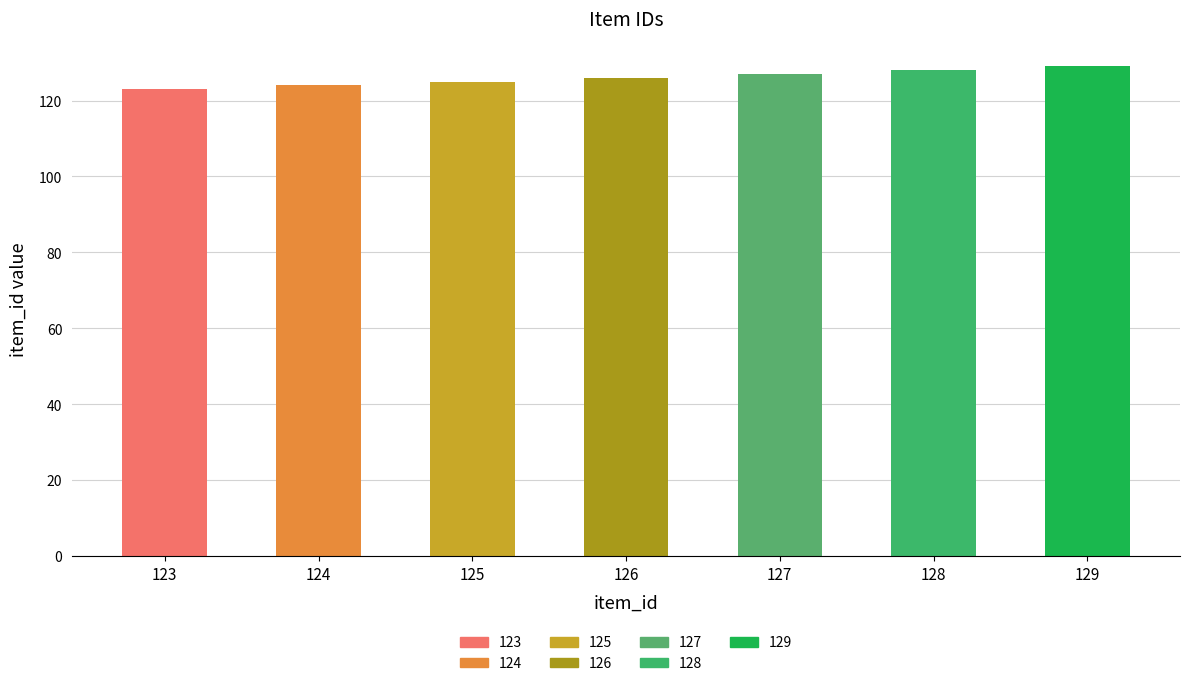

Reading right to left, list all the values displayed in this chart.

129=129	128=128	127=127	126=126	125=125	124=124	123=123